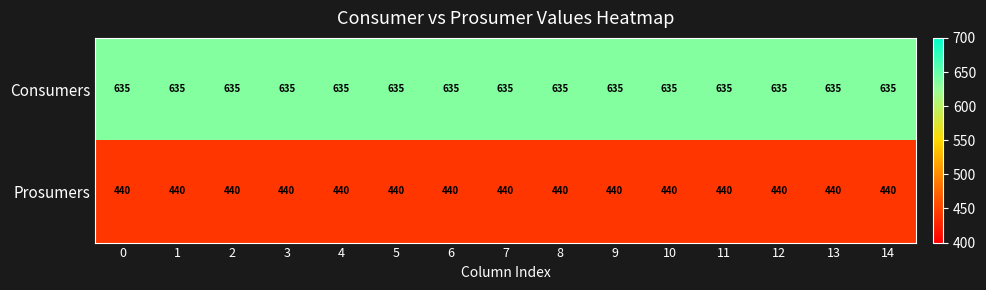

Rank the series at 2 from highest to lowest value.

Consumers, Prosumers